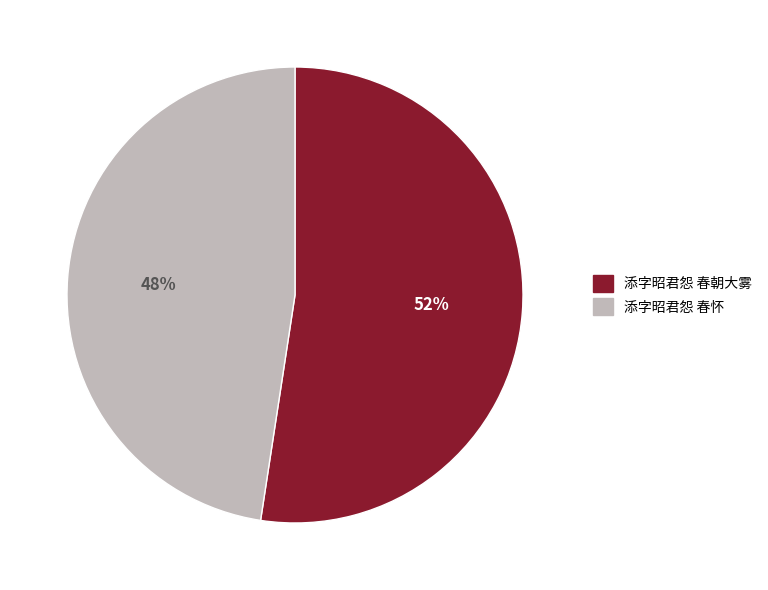

The 添字昭君怨 春朝大雾 slice represents 64% of the pie. True or false?

False